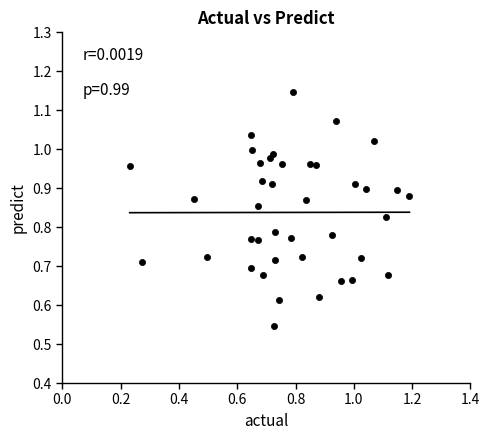

Count the number of points in this scatter plot.

40